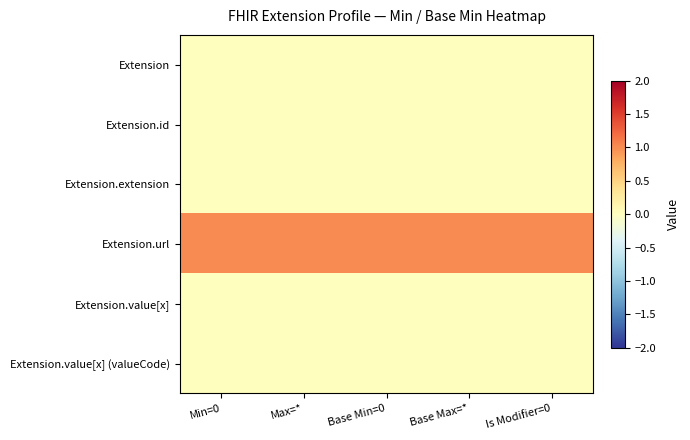

What is the difference between the highest and lowest values at Base Max=*?

1